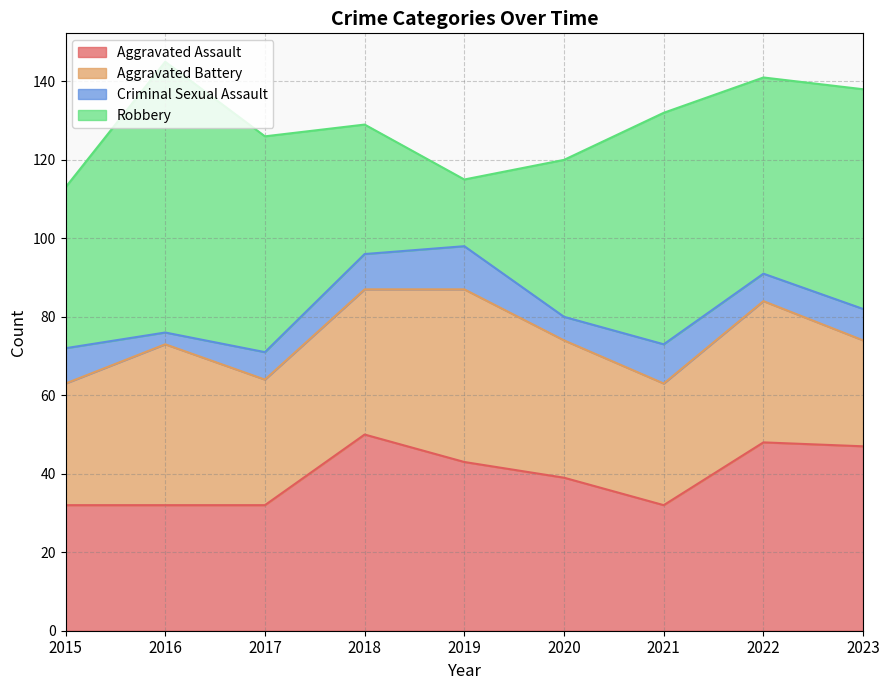

What is the total value across all series at 2015?

113